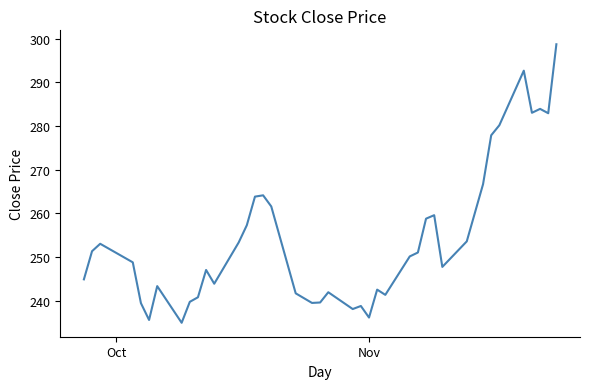

What is the minimum value shown in the chart?

234.9